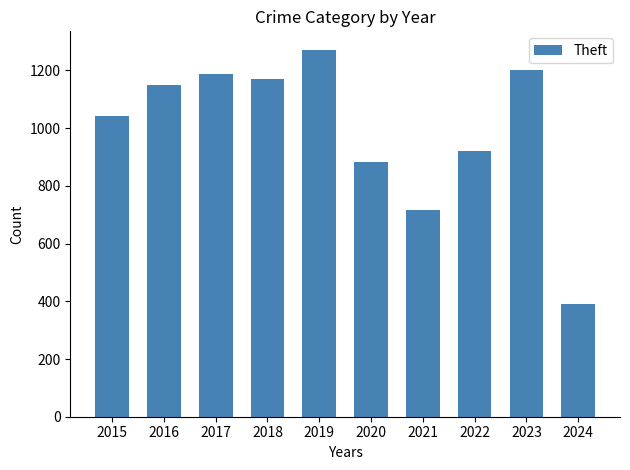

Approximately how many times larger is the value at 2024 compared to 2017?

0.3